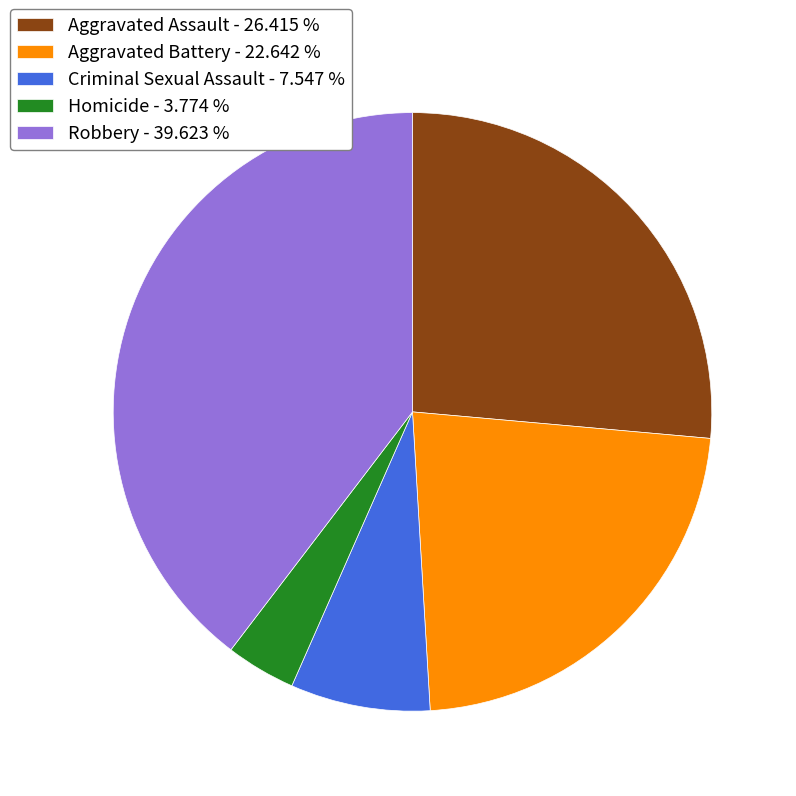

Is the sum of Aggravated Battery - 22.642 % and Robbery - 39.623 % greater than half?

Yes